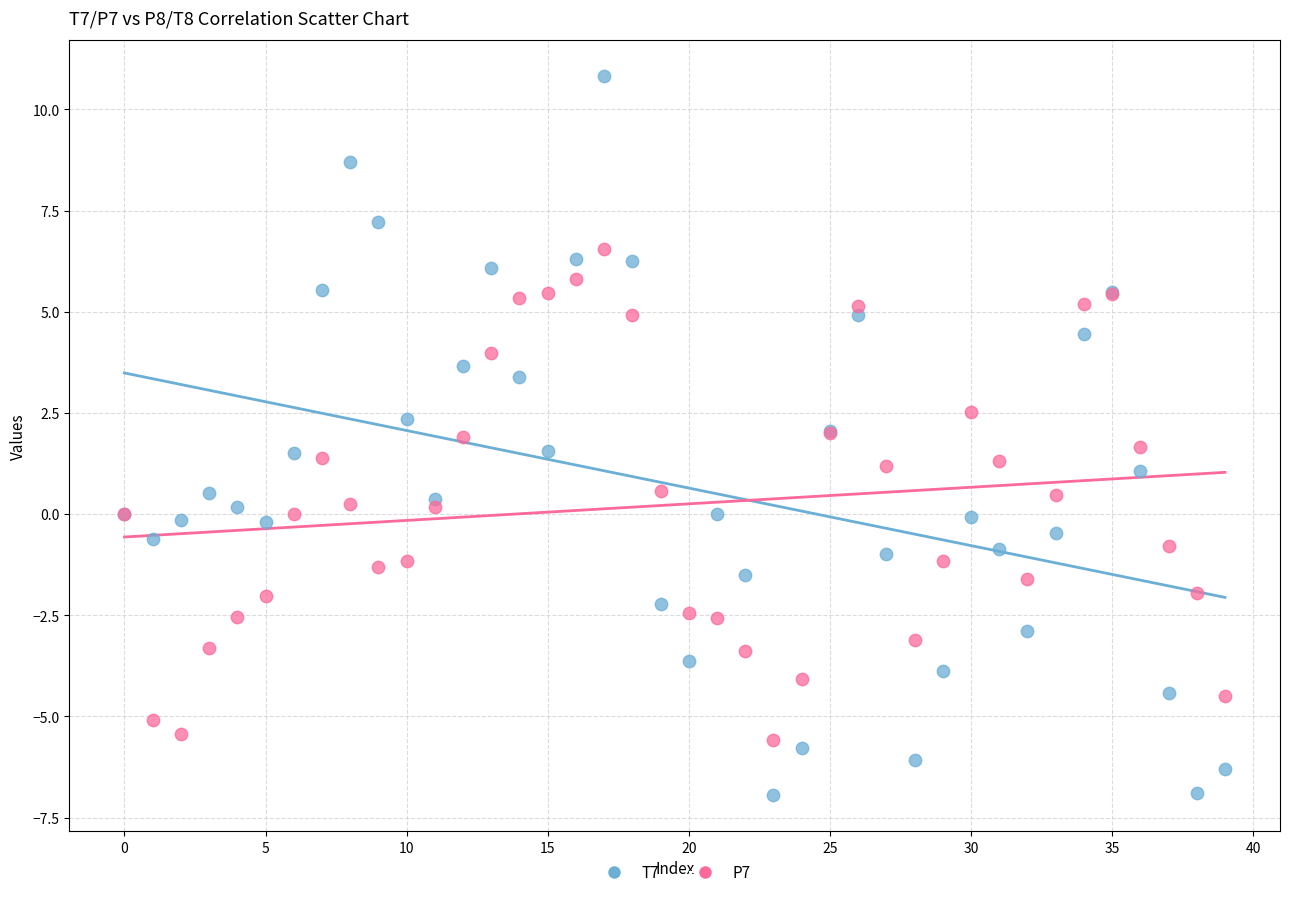

Which series reaches the maximum Y coordinate?

T7